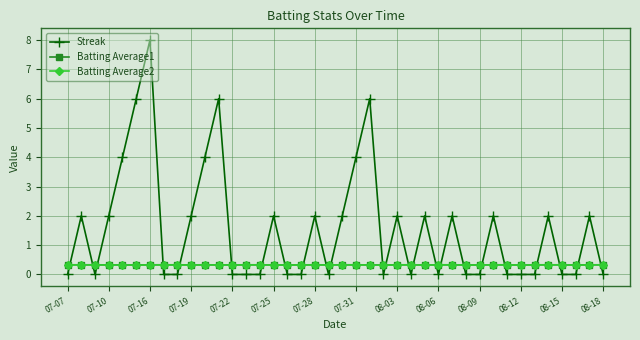

True or false: Batting Average1 and Streak intersect in this chart.

True